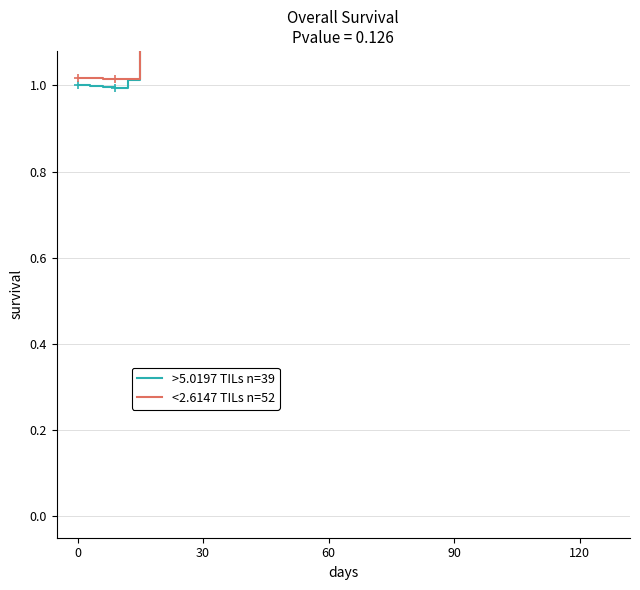

True or false: >5.0197 TILs n=39 and <2.6147 TILs n=52 cross at least once.

False